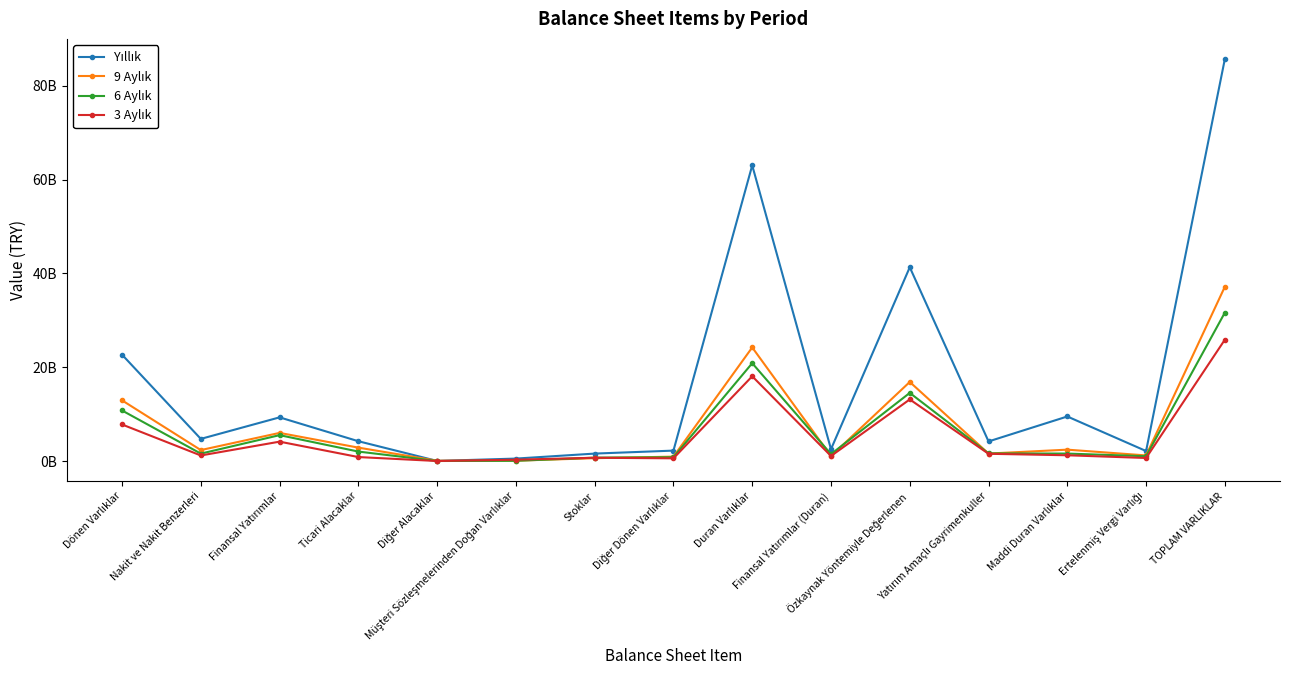

Read the Yıllık value at Ticari Alacaklar.

4228632000